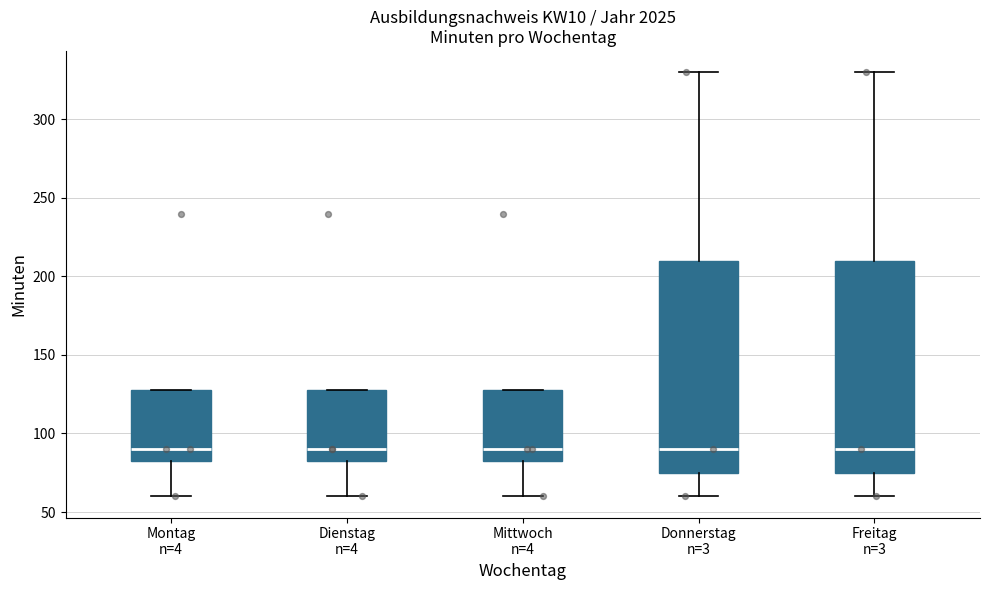

Where does the lower whisker of the box for Dienstag n=4 end on the y-axis? The values are not printed on the chart, so give them approximately, as read against the axis.

60